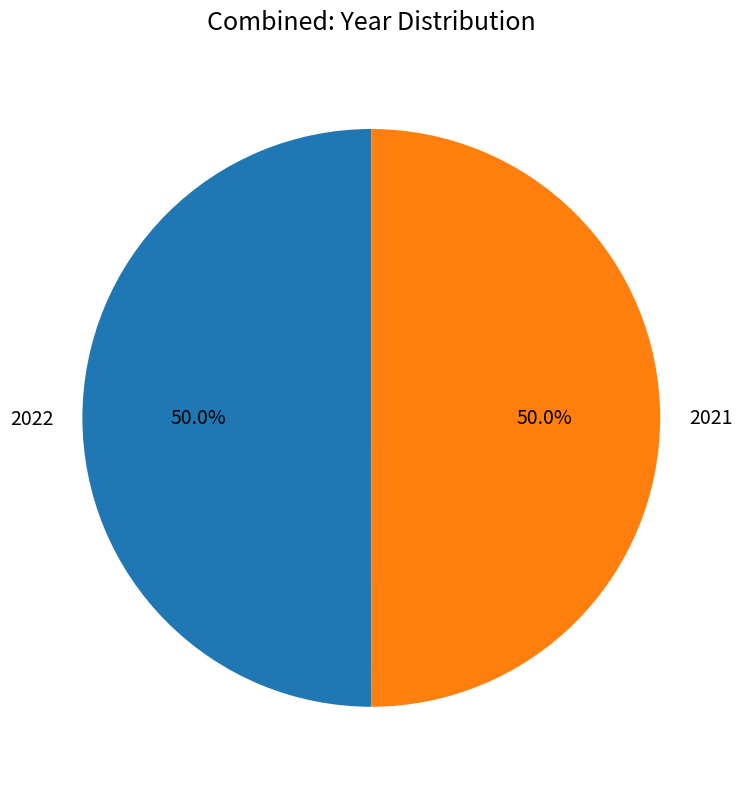

To the nearest percent, what is the average slice percentage?

50%